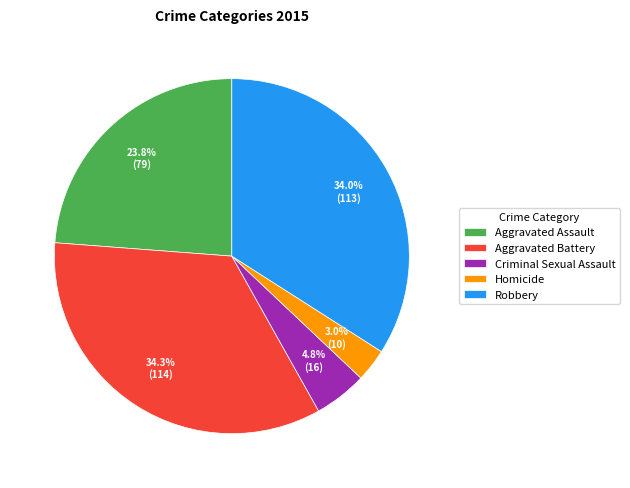

Count the number of slices in the pie.

5